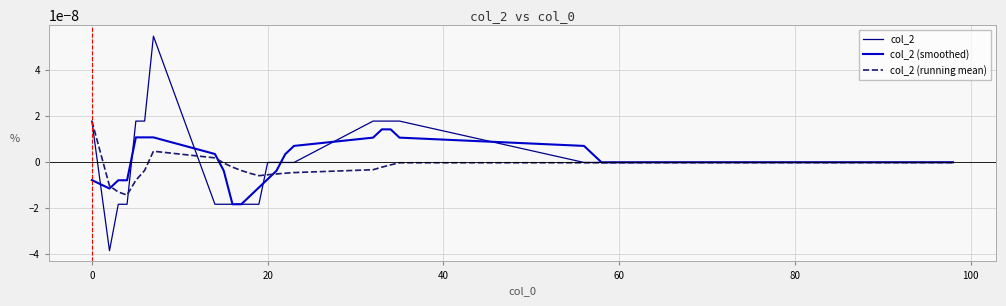

Which series has the widest spread of values?

col_2